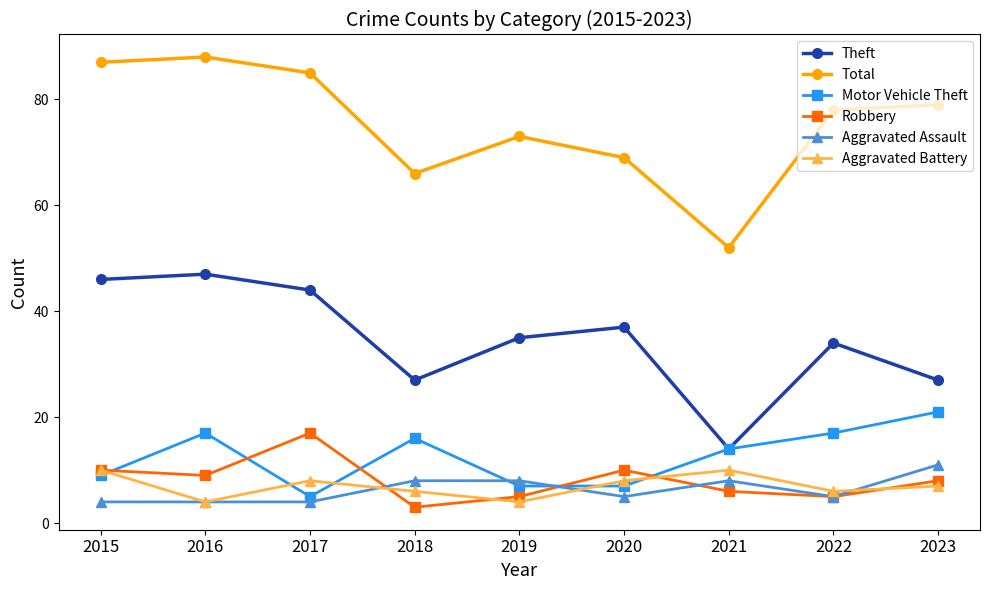

The Aggravated Assault series shows 4 at 2016. True or false?

True